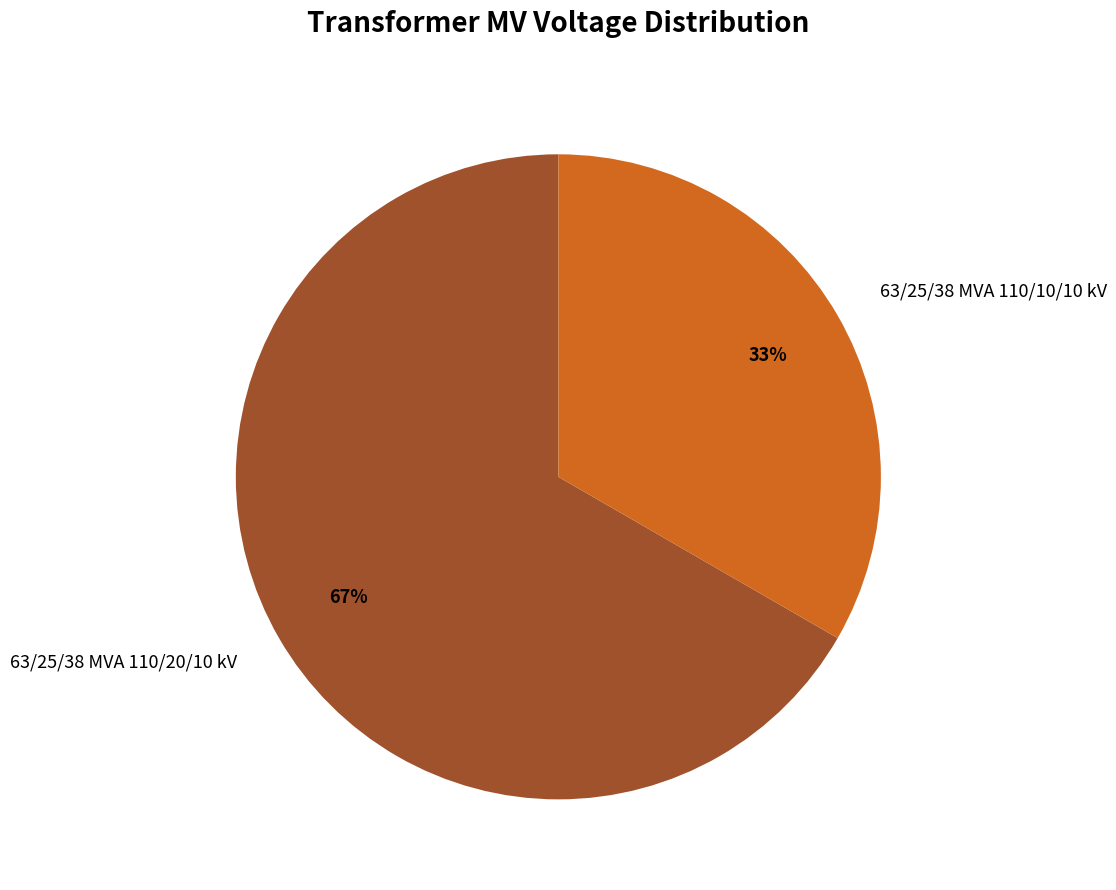

Is it true that 63/25/38 MVA 110/20/10 kV is 67% of the pie?

True